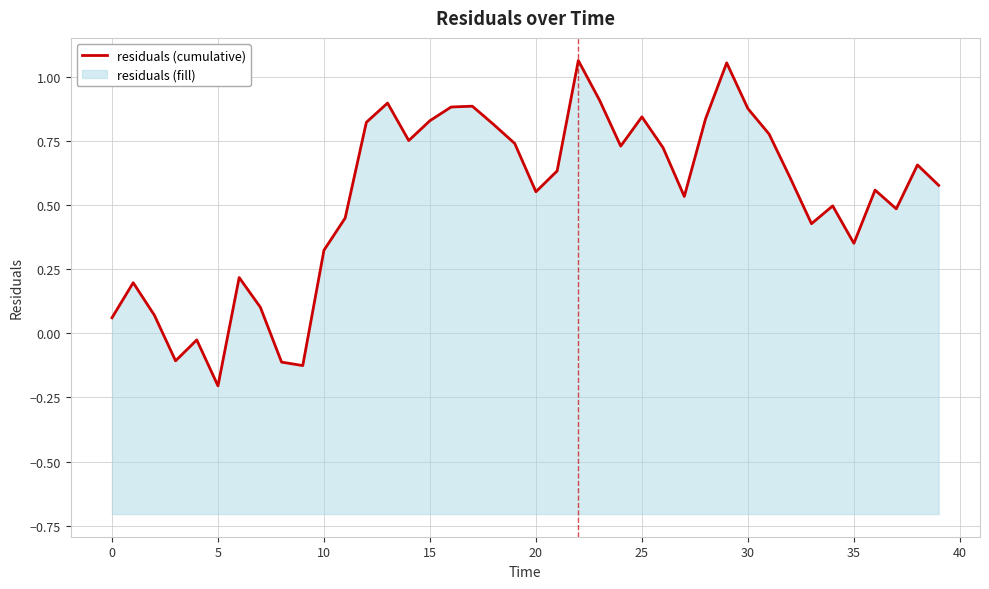

What is the greatest value displayed?

1.1